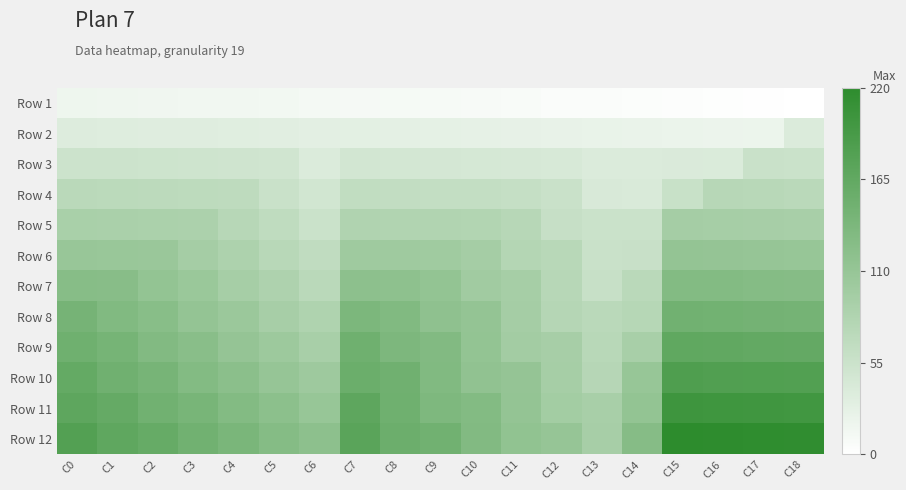

At which category is the sum across all series the highest?

C18